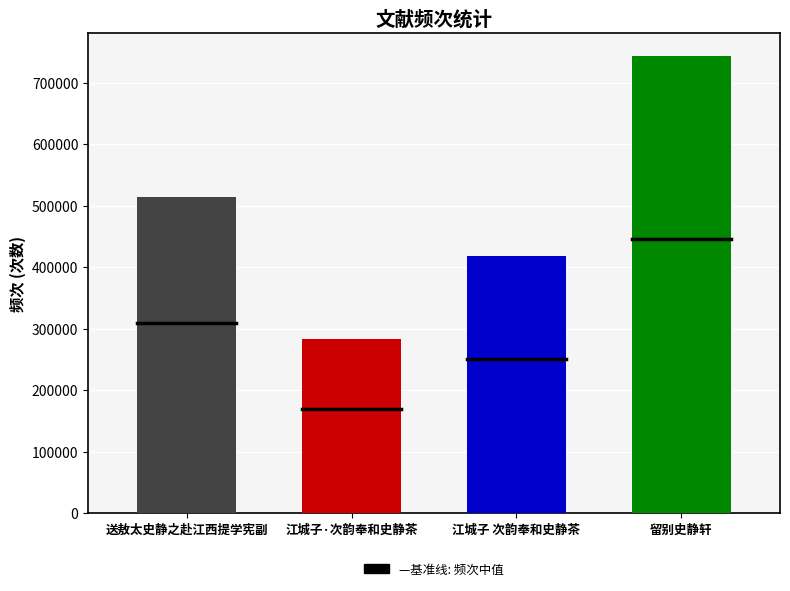

True or false: the data shows 858621 at 送敖太史静之赴江西提学宪副.

False